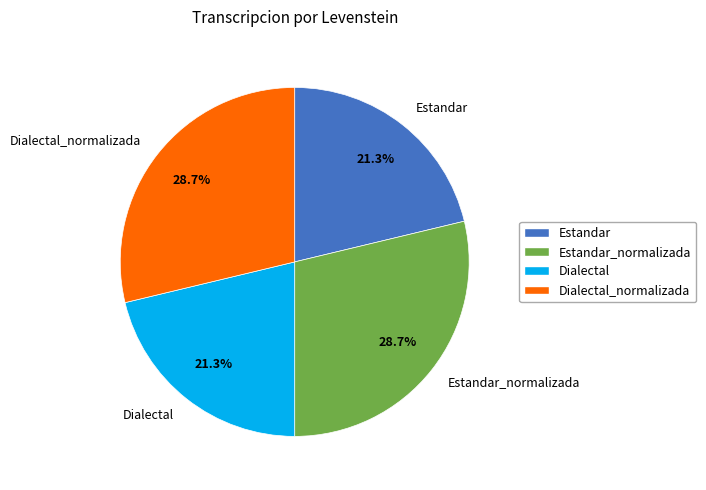

Approximately how many times larger is the value at Estandar compared to Dialectal_normalizada?

0.7